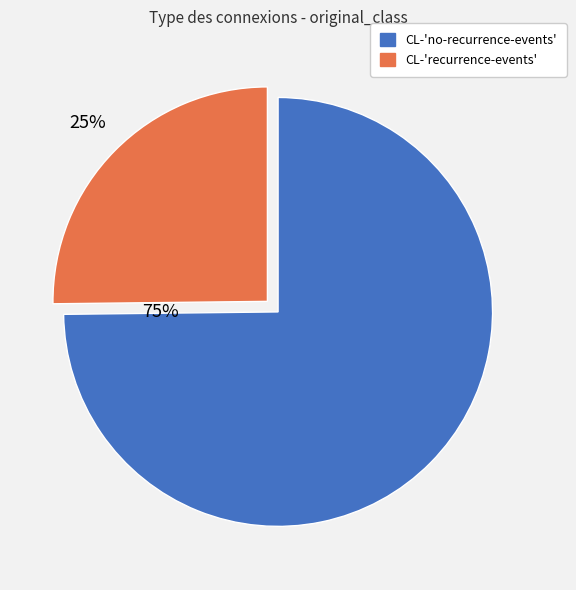

Is it true that CL-'no-recurrence-events' is 75% of the pie?

True